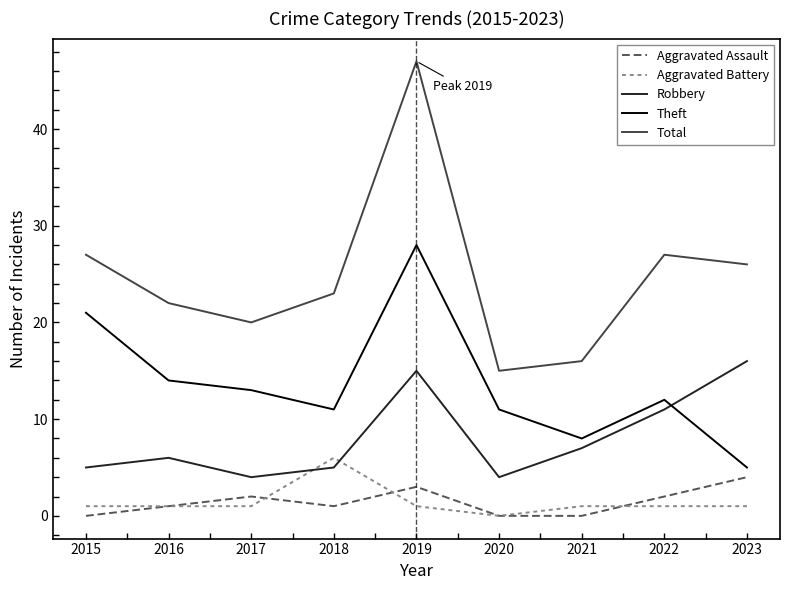

How many values in the Total series are below 23?

4